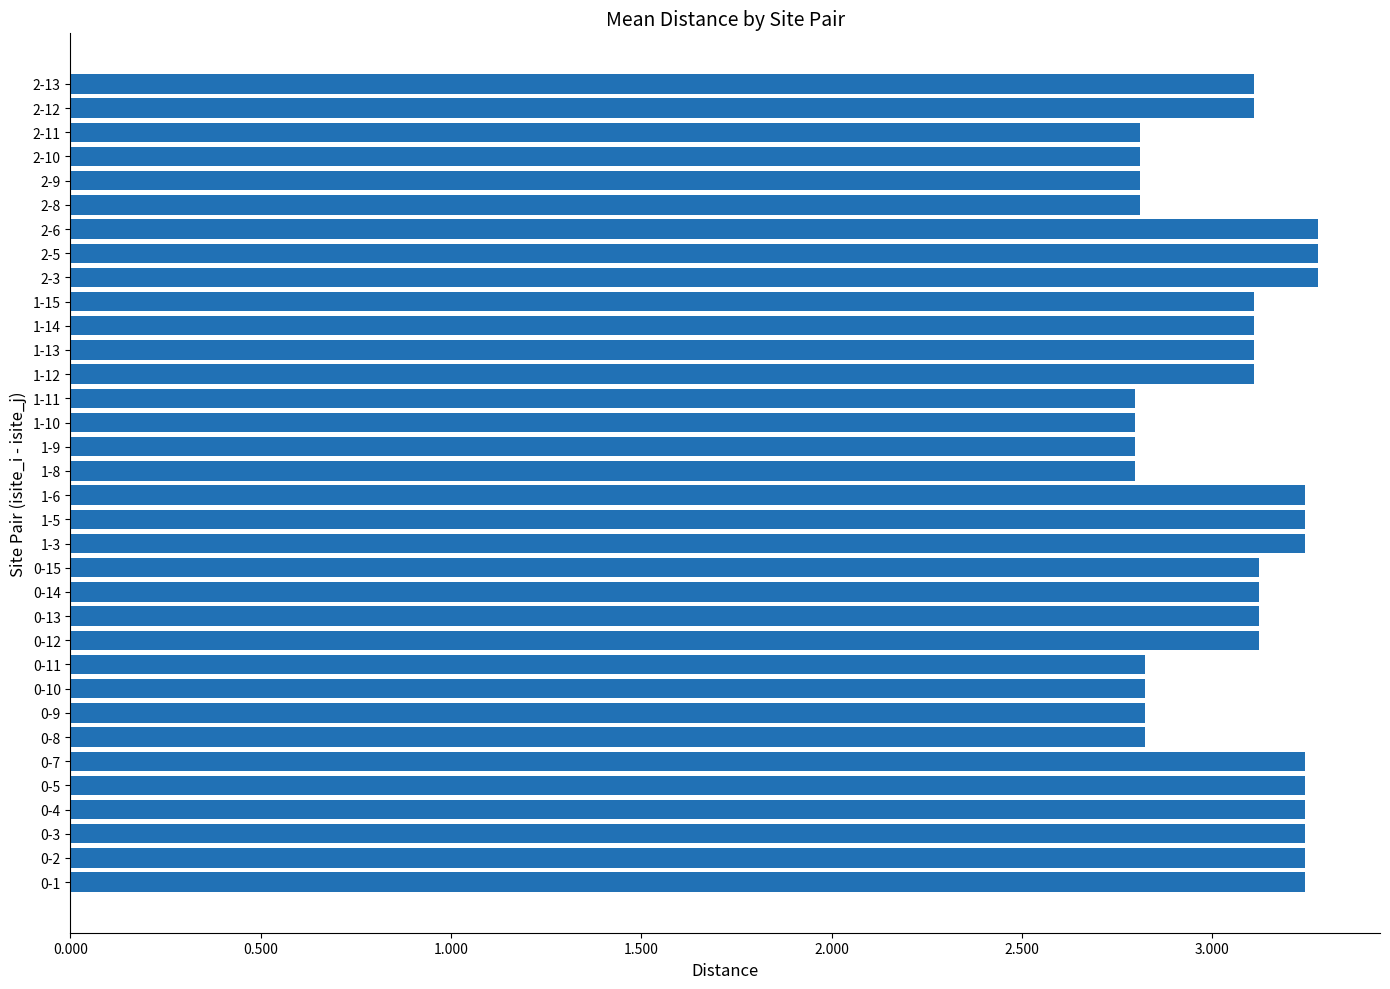

What is the maximum value shown in the chart?

3.3